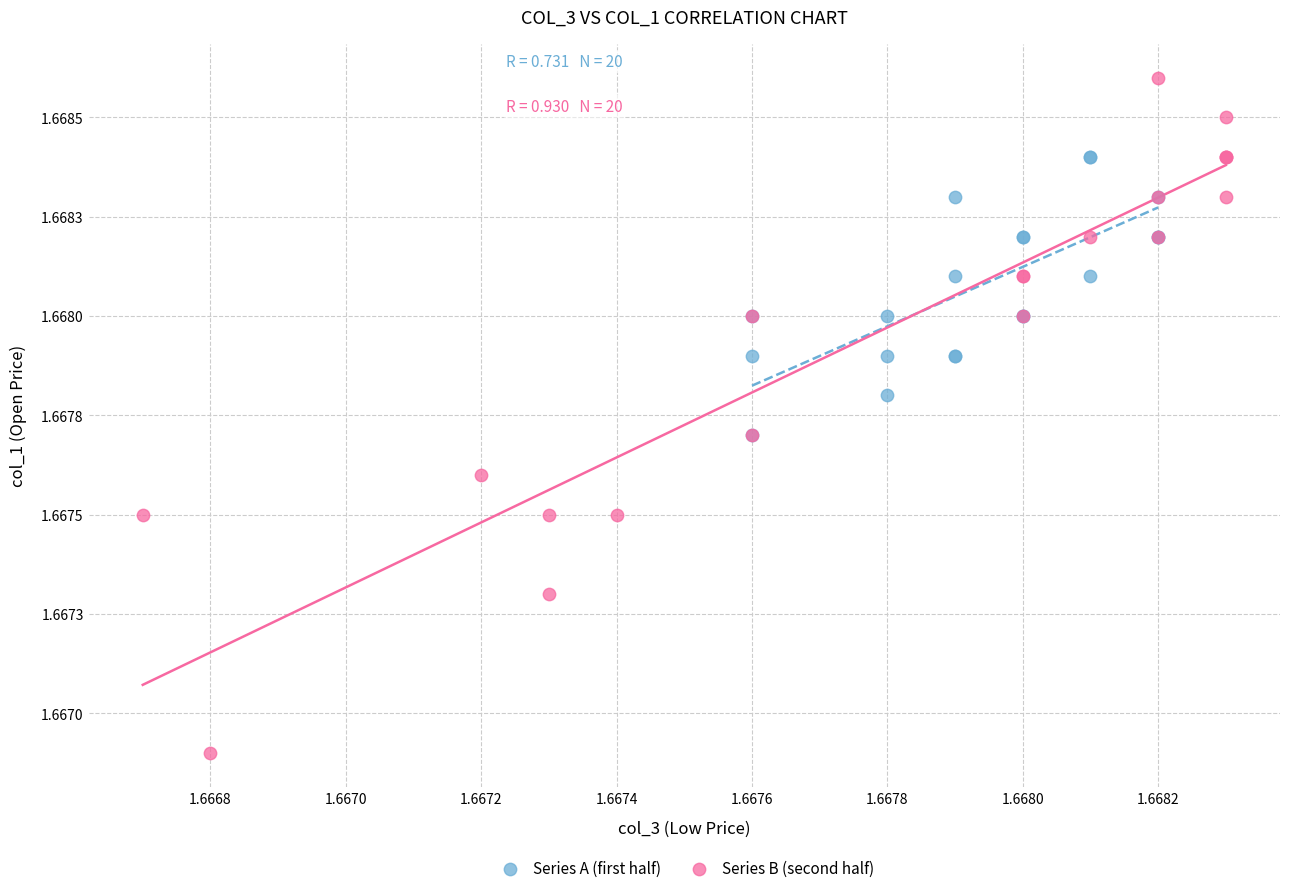

Which series has the widest spread of Y values?

Series B (second half)